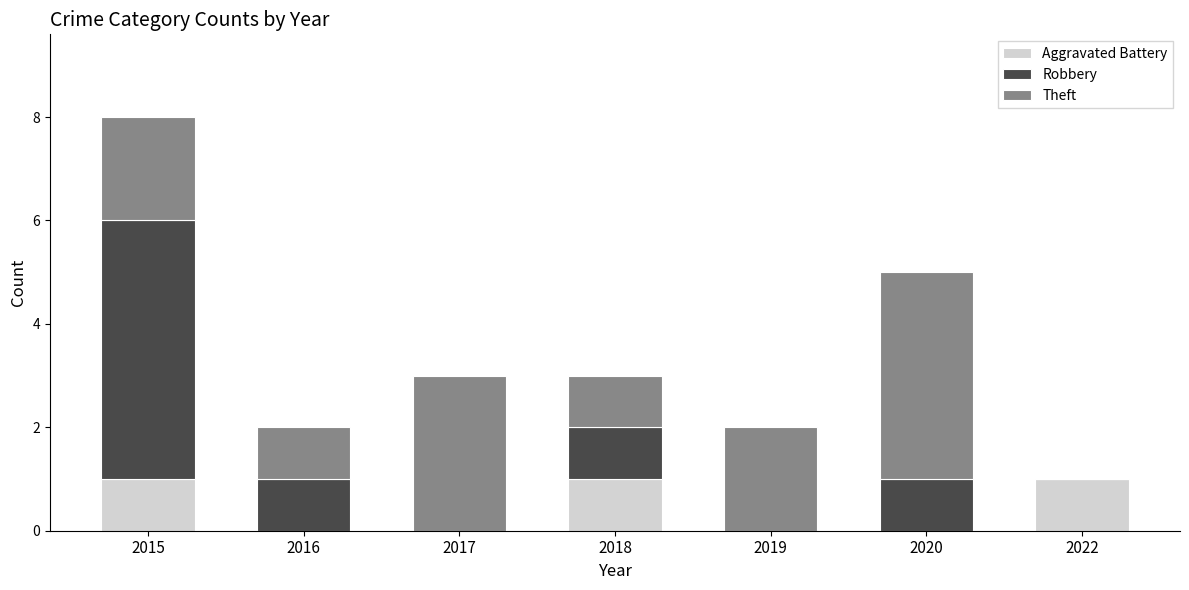

Are the bars horizontal?

No